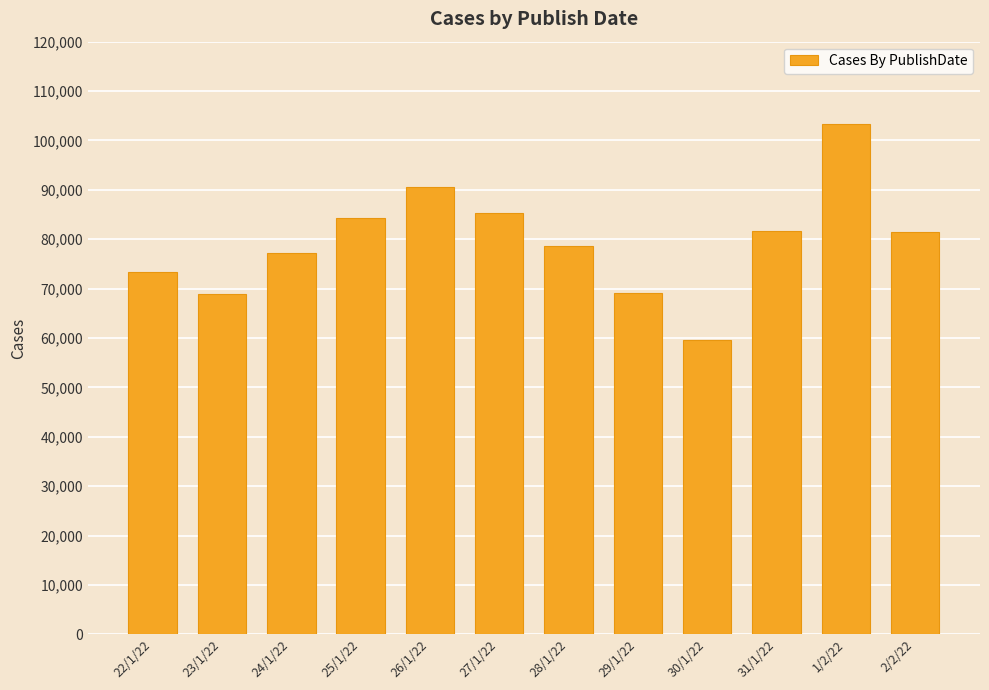

What is the difference between the values at 26/1/22 and 1/2/22?

12766